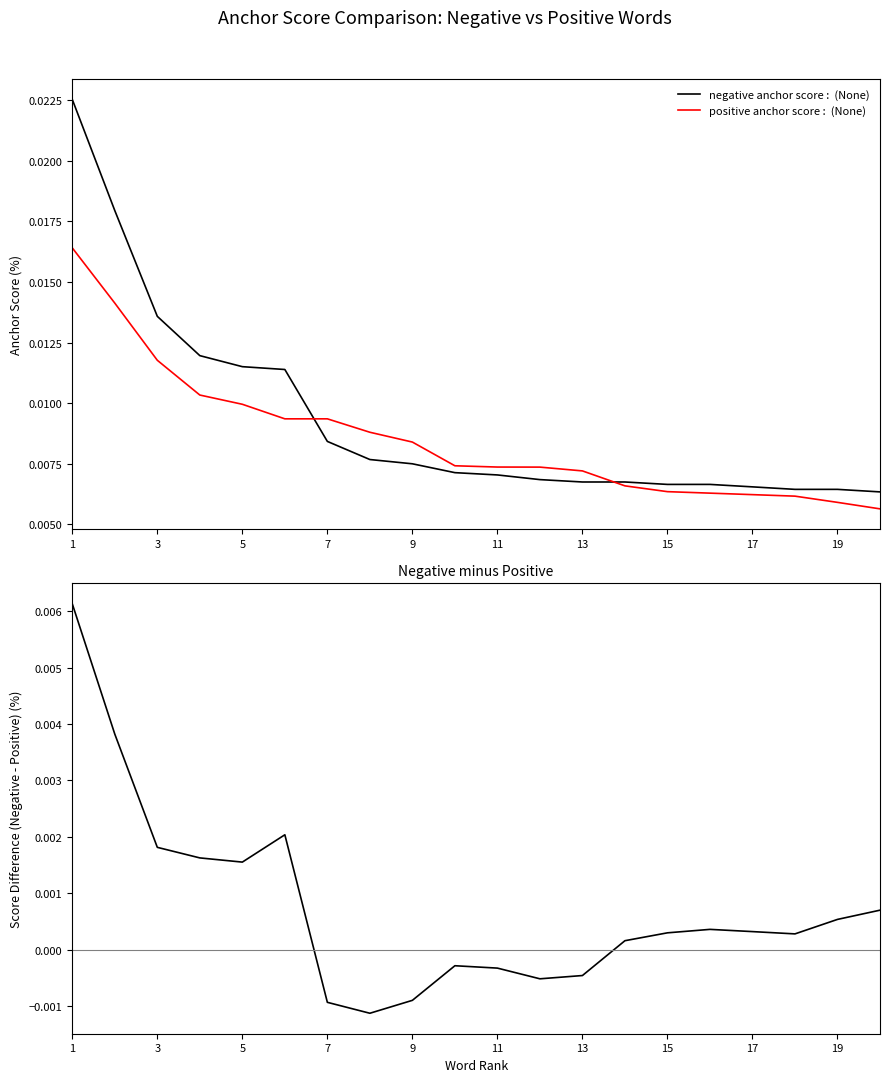

The negative anchor score :  (None) series shows 0.0 at 7. True or false?

True